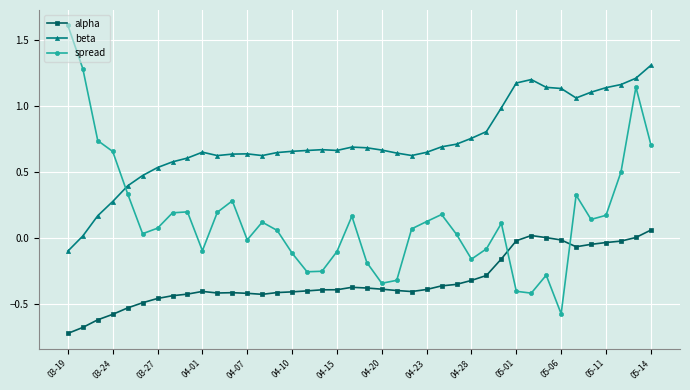

What is the sum of all spread values?

5.8